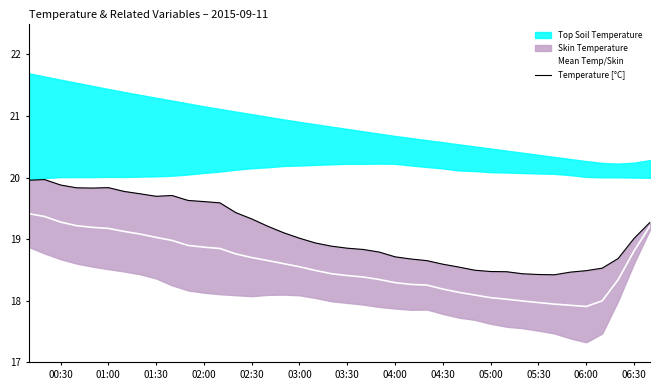

The value of Mean Temp/Skin at 05:00 is 28.1. True or false?

False